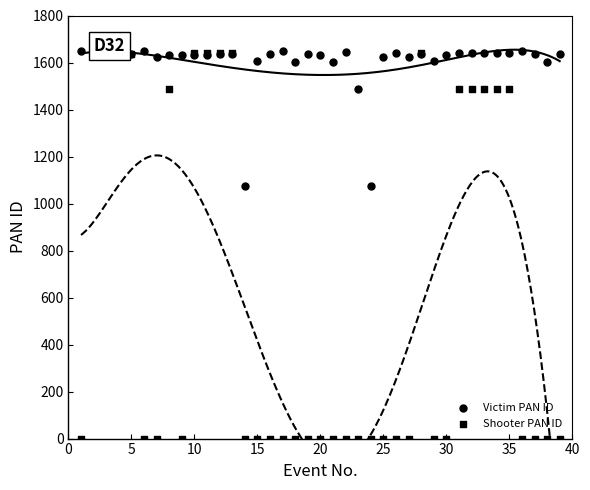

Which series contains the highest Y value?

Victim PAN ID